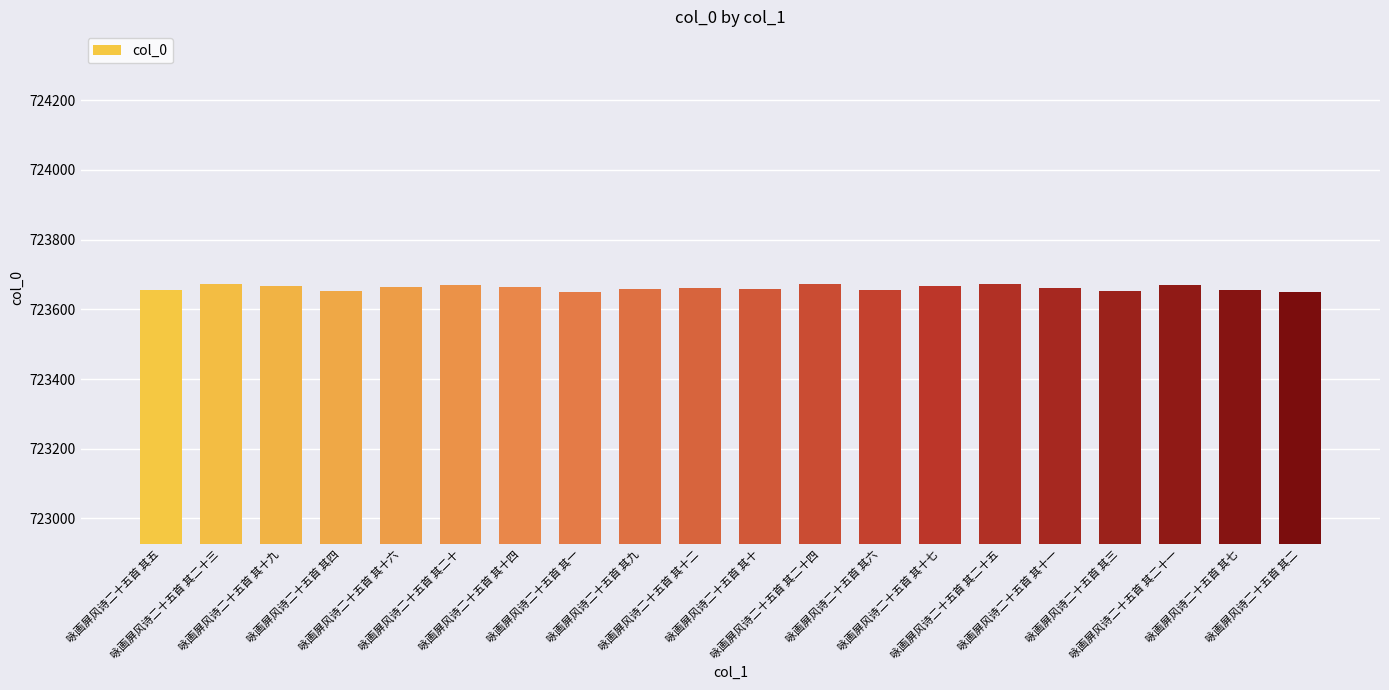

What is the smallest value displayed?

723650